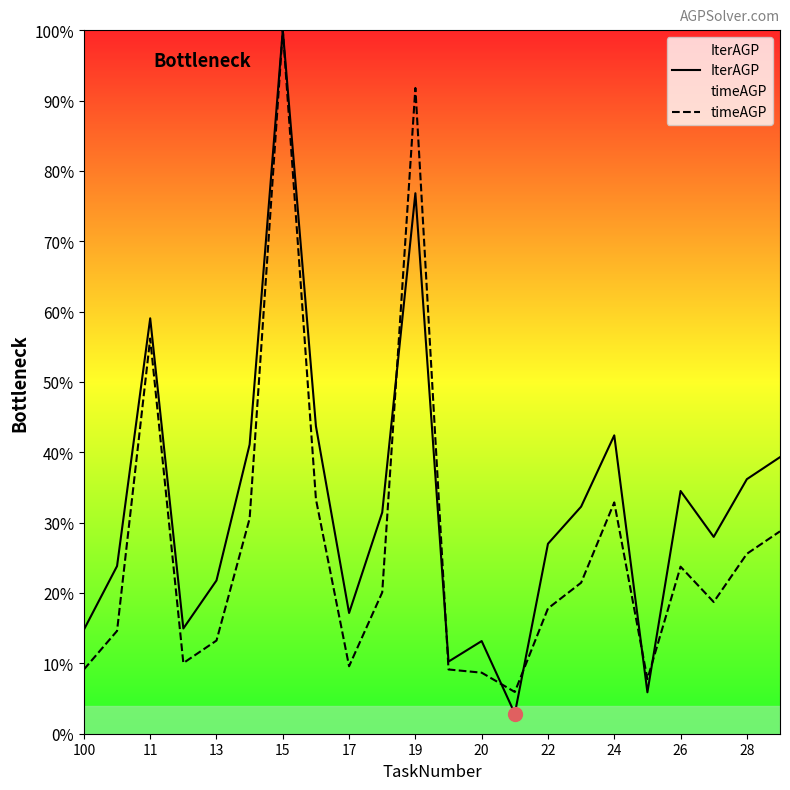

How many series are shown in this chart?

2